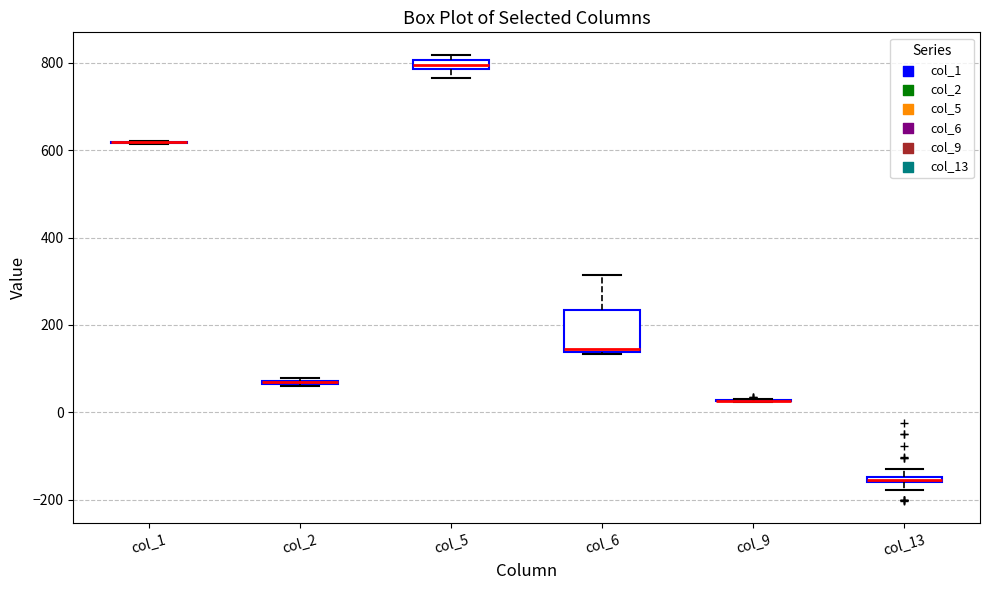

Comparing the boxes themselves (not the whiskers), which one is the tallest?

col_6